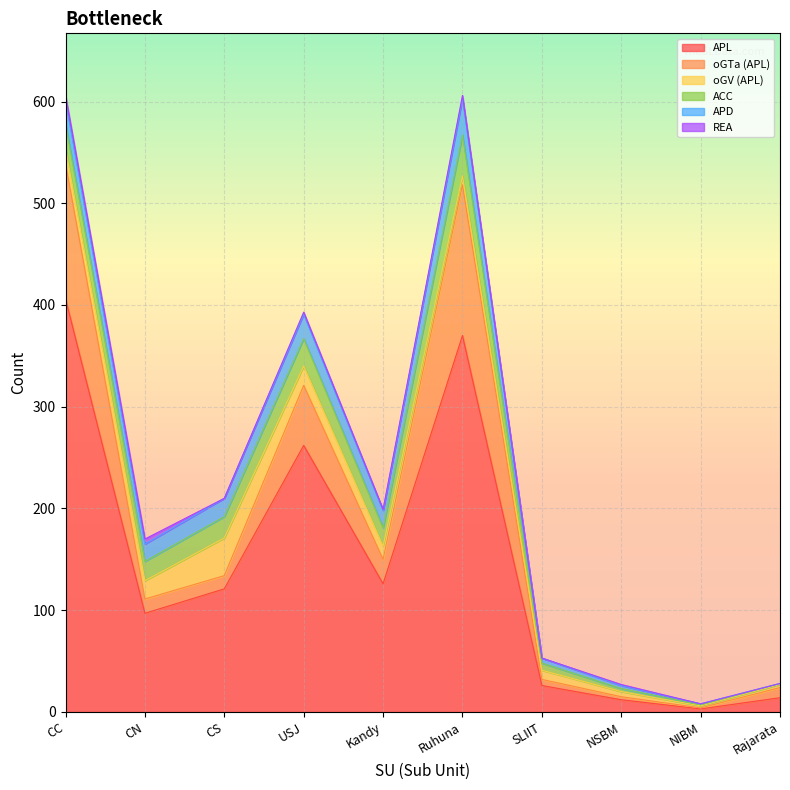

What value does the APL series have at USJ?

262